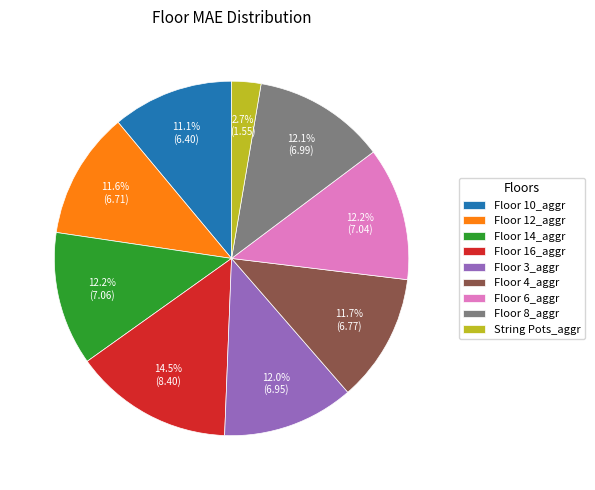

Which slice is the largest?

Floor 16_aggr